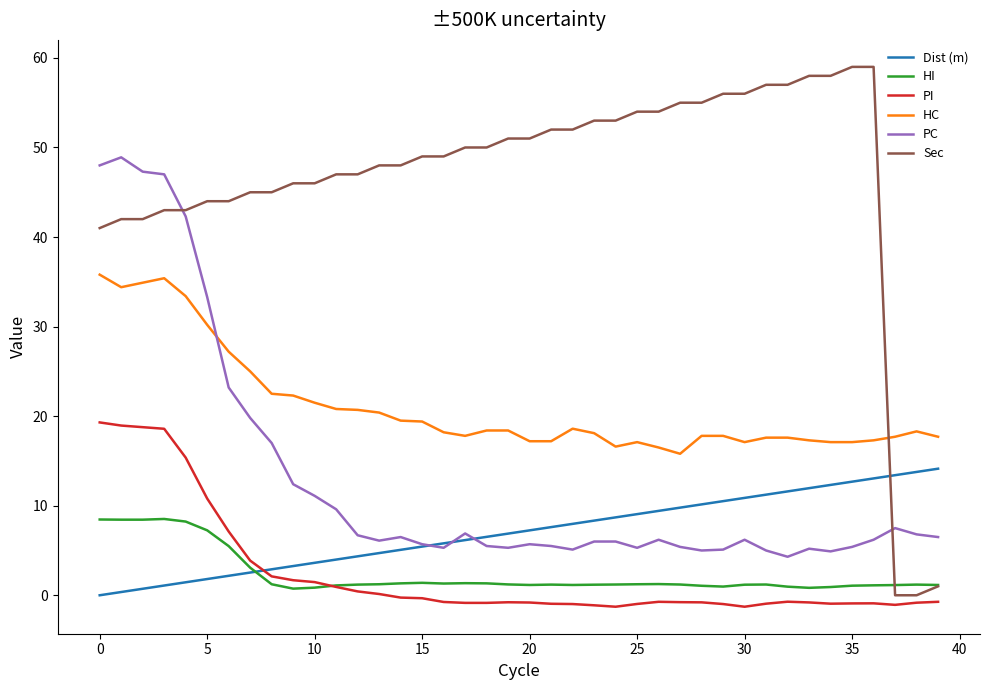

Which series has the widest spread of values?

Sec